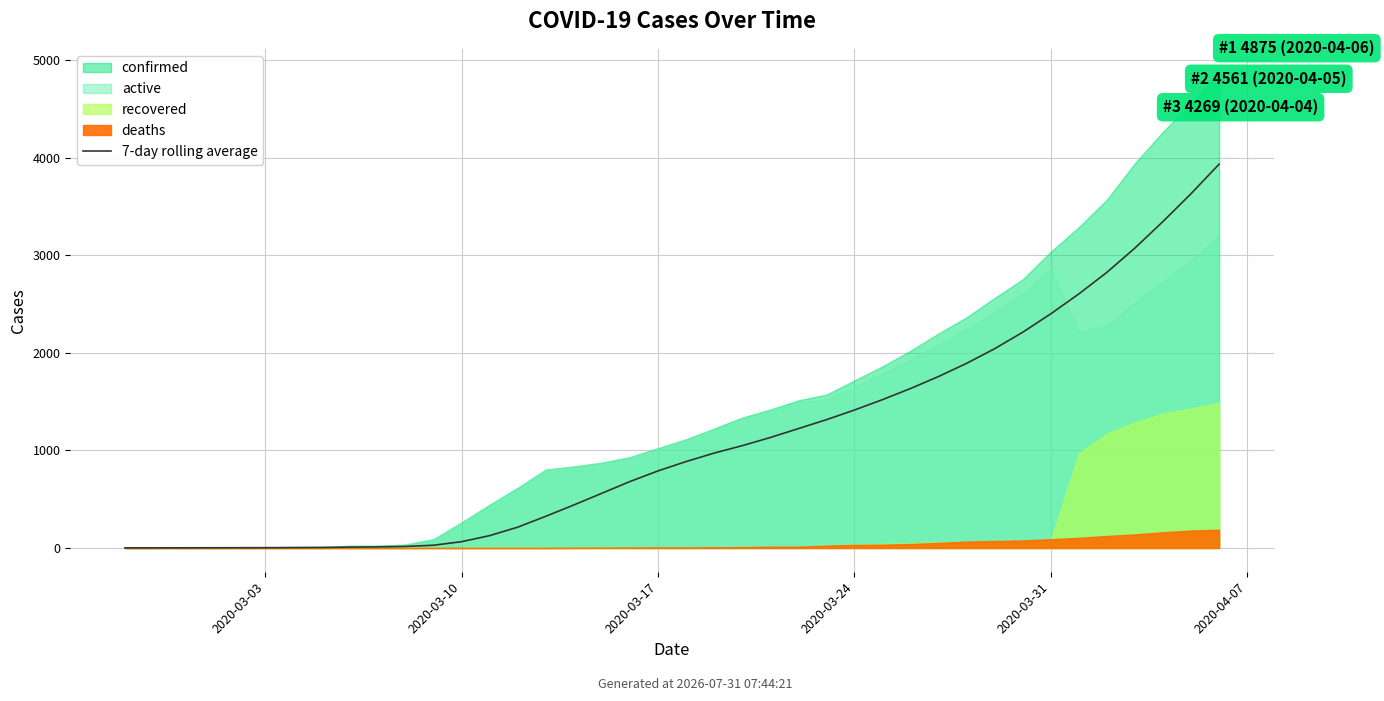

Which label corresponds to the smallest value in the chart?

2020-03-03